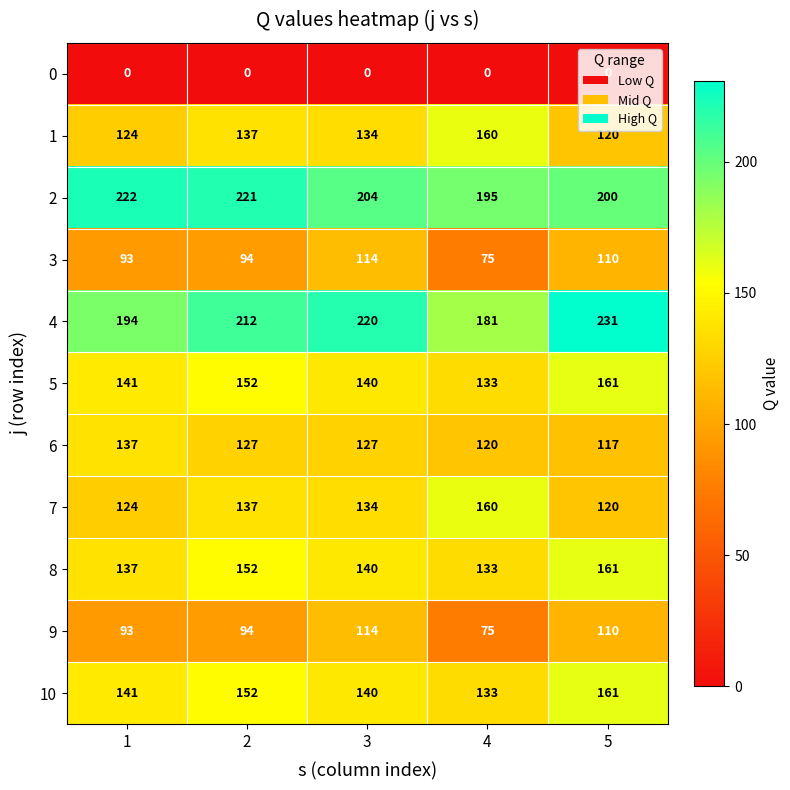

What value does the 6 series have at 5, to the nearest 5?

115